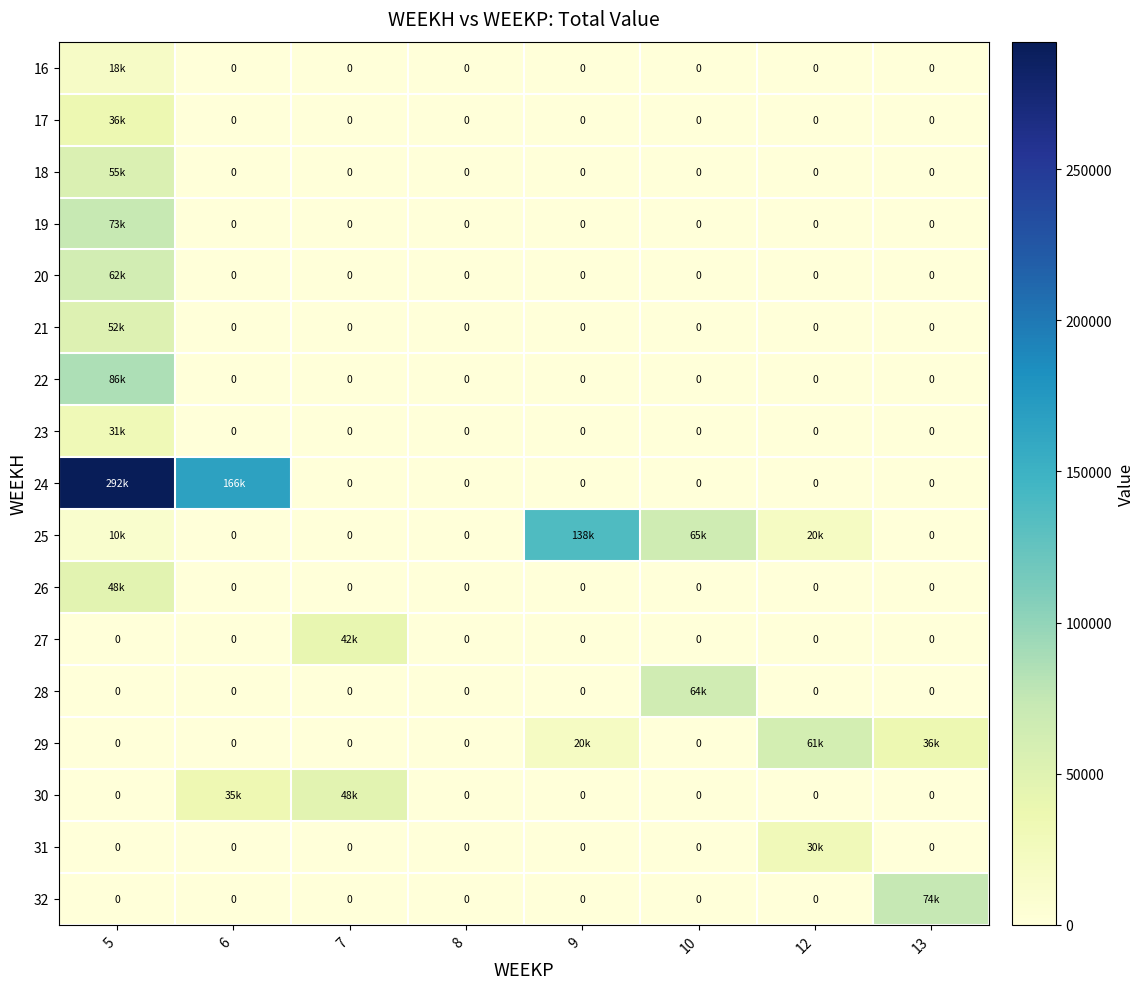

The 25 series shows 12978.7 at 12. True or false?

False